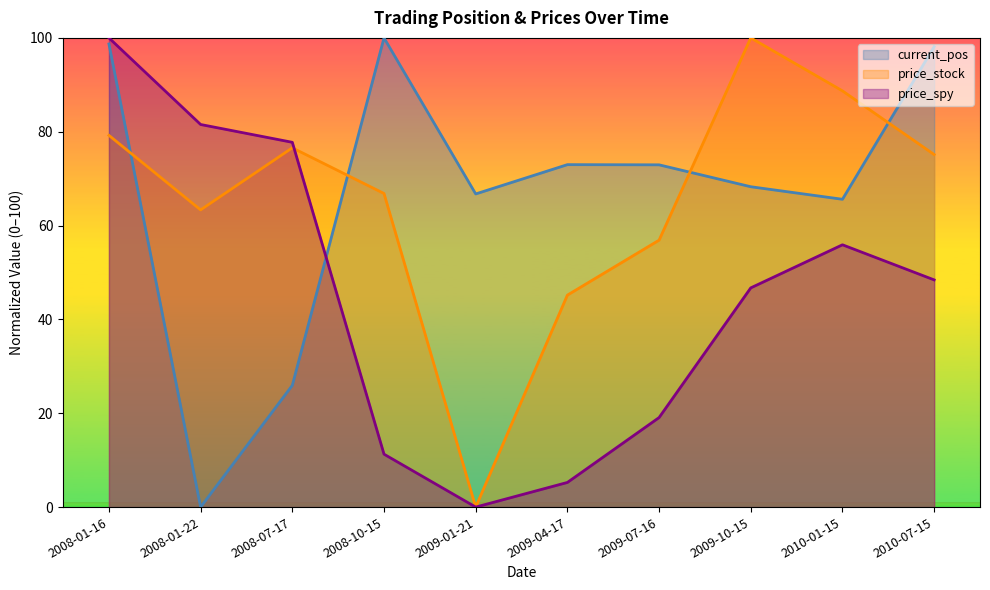

True or false: current_pos has more than 0 interior local peaks.

True